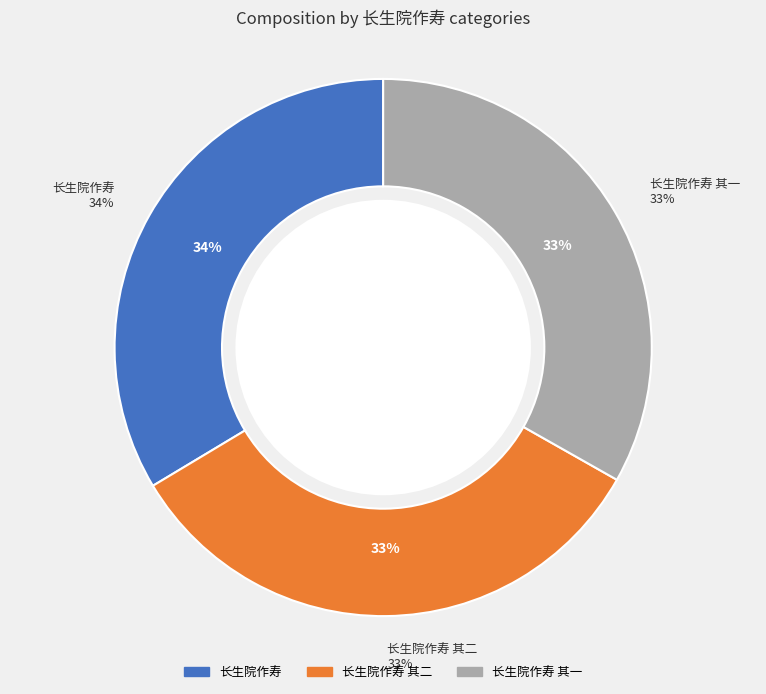

To the nearest percent, what is the combined percentage of 长生院作寿 其二 and 长生院作寿 其一?

66%